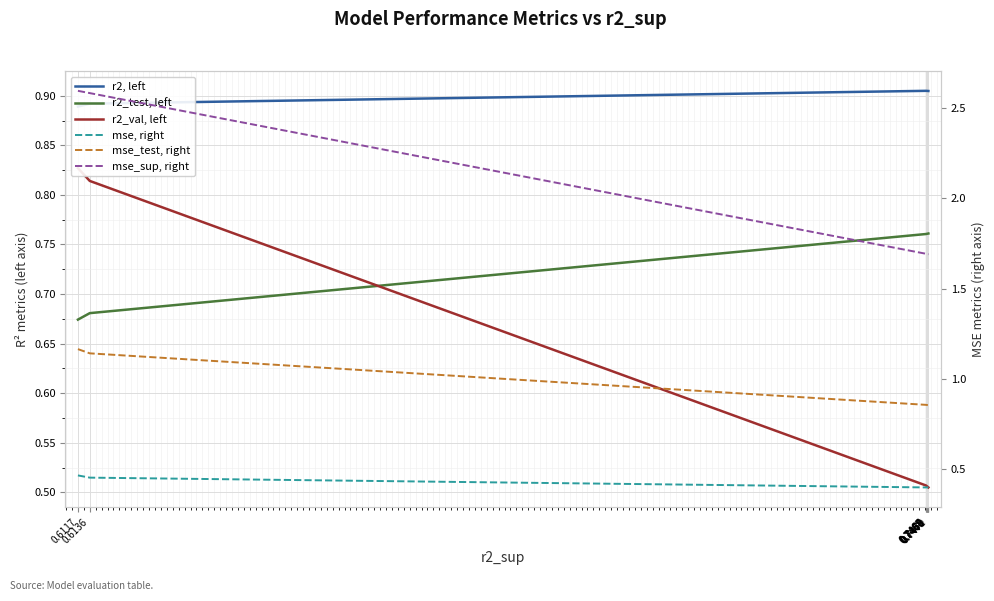

True or false: mse, right has more than 1 interior local peaks.

False